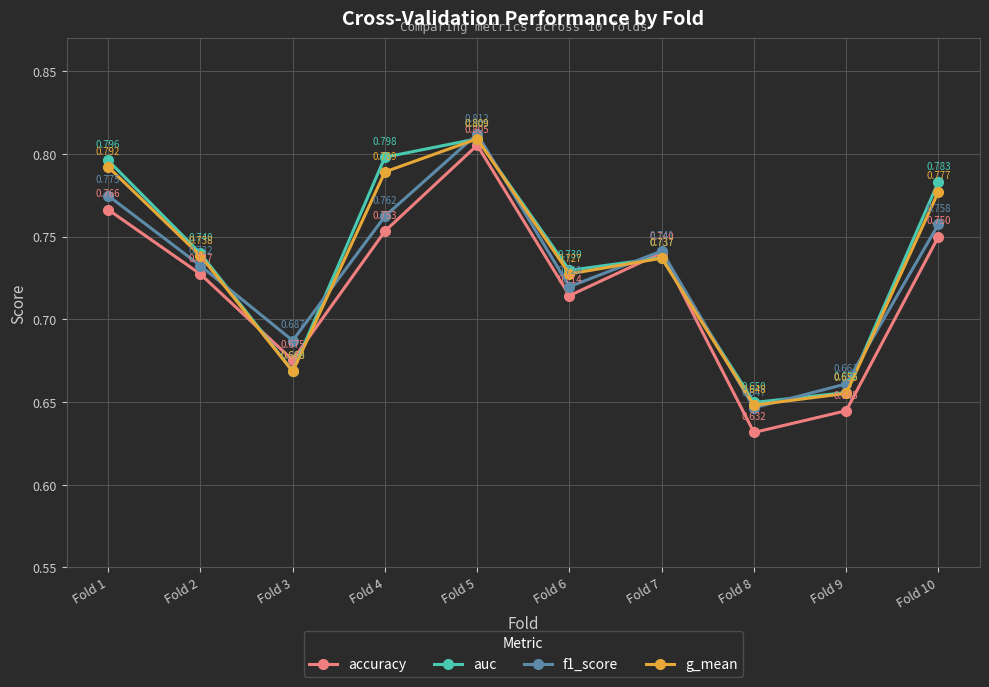

After their last crossing, which series has the higher values: g_mean or accuracy?

g_mean